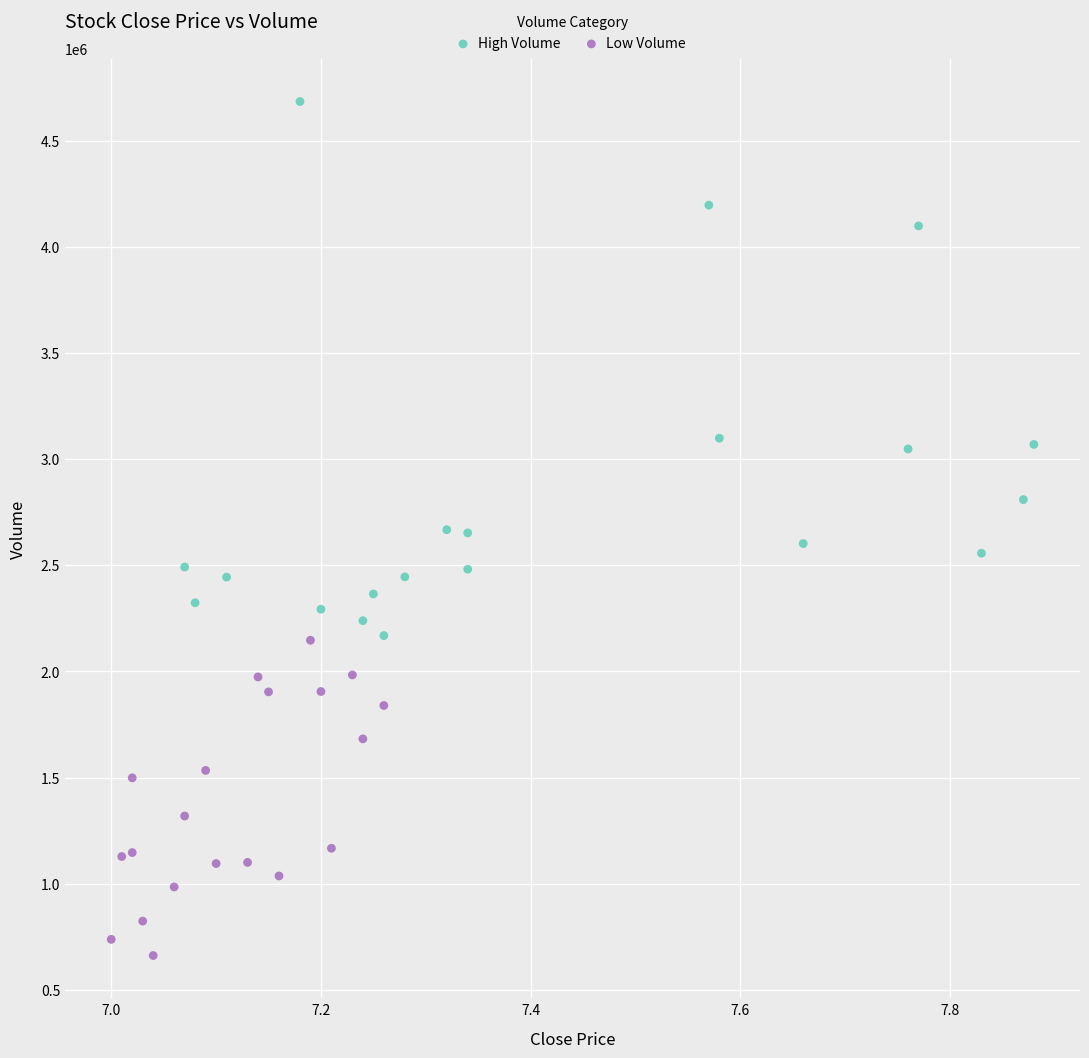

Which series has the largest Y range (max minus min)?

High Volume